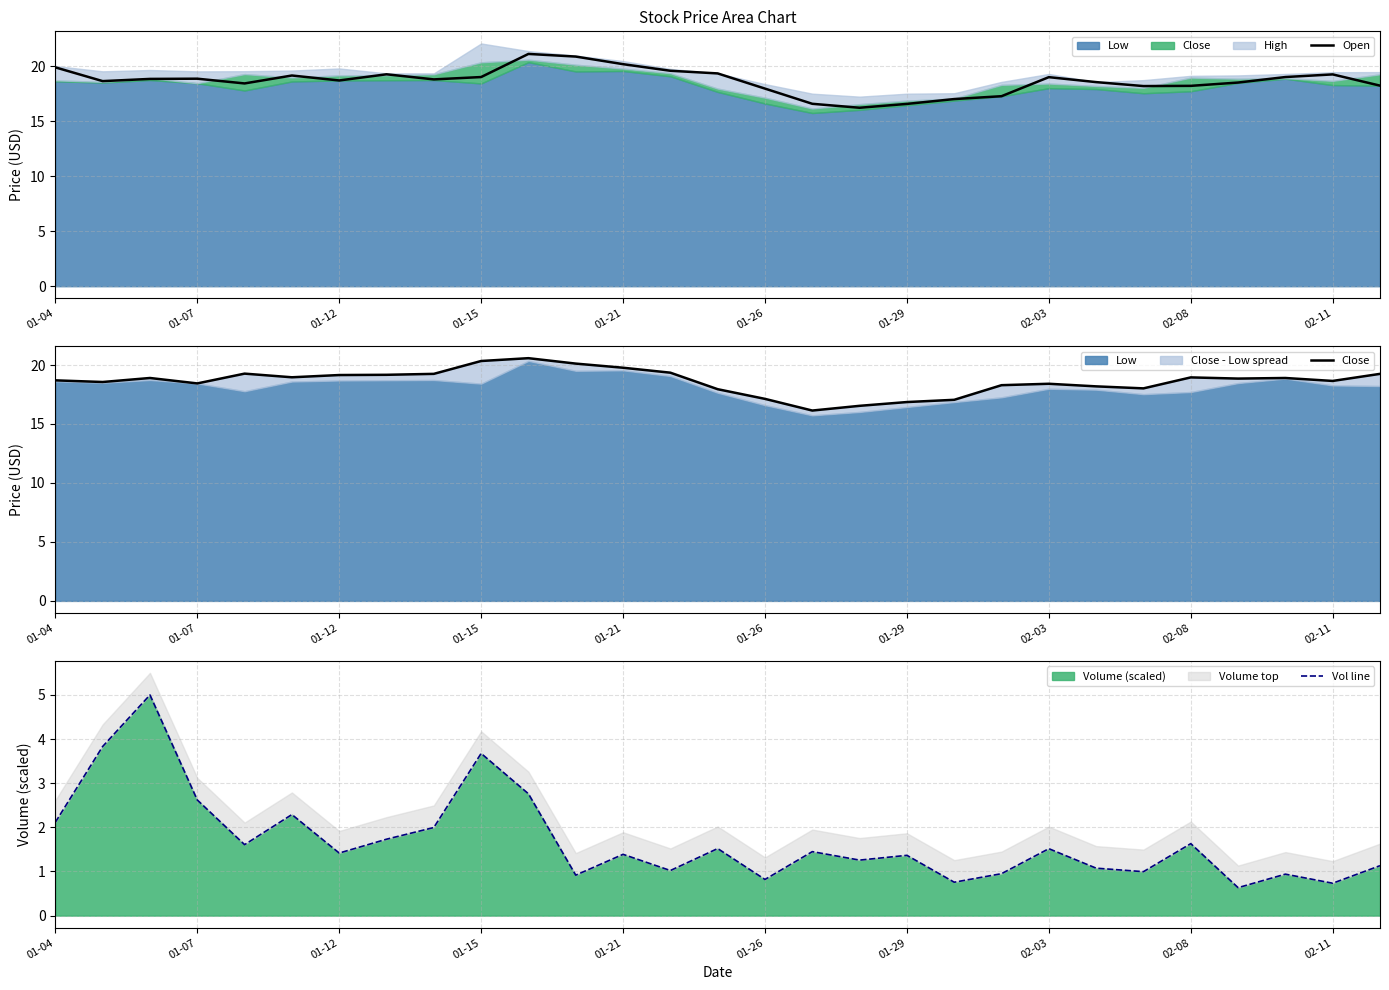

The value of Volume (scaled) at 01-12 is 0.7. True or false?

False